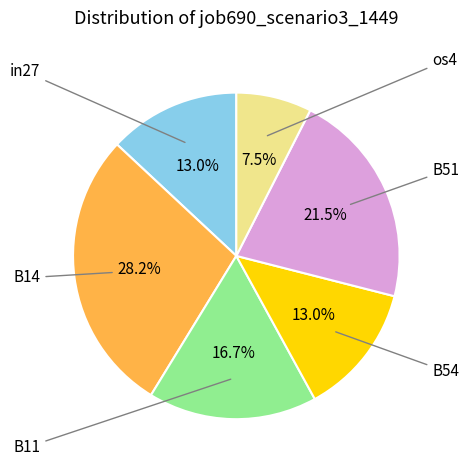

Does any single category account for the majority?

No